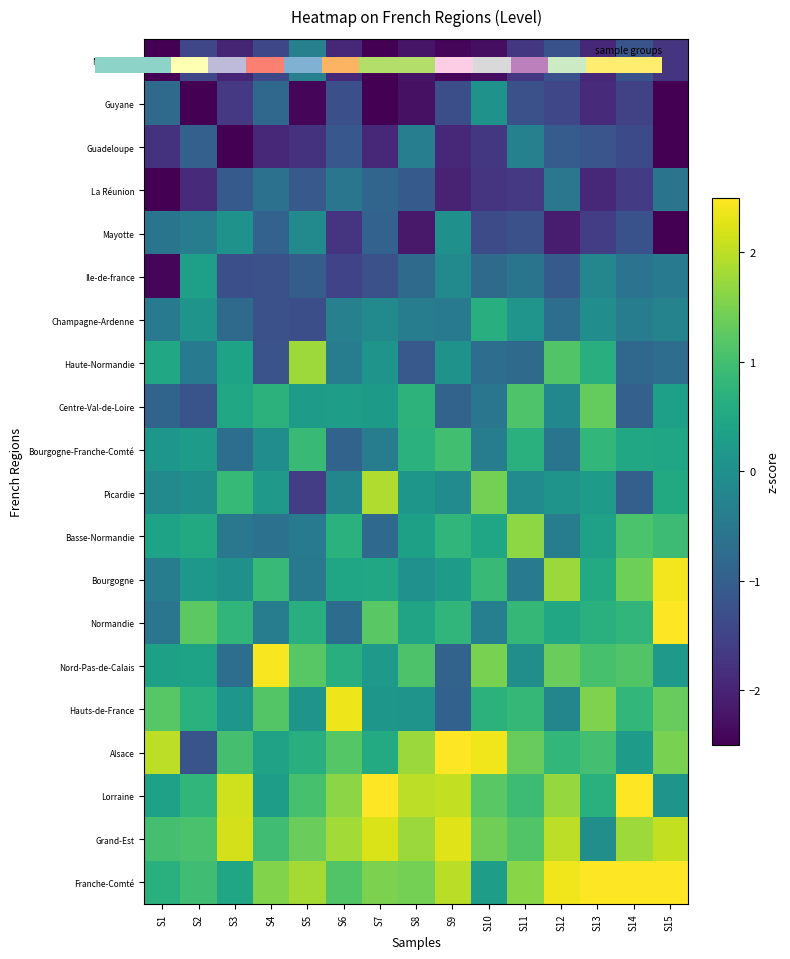

How many positive values does the Alsace series have?

14